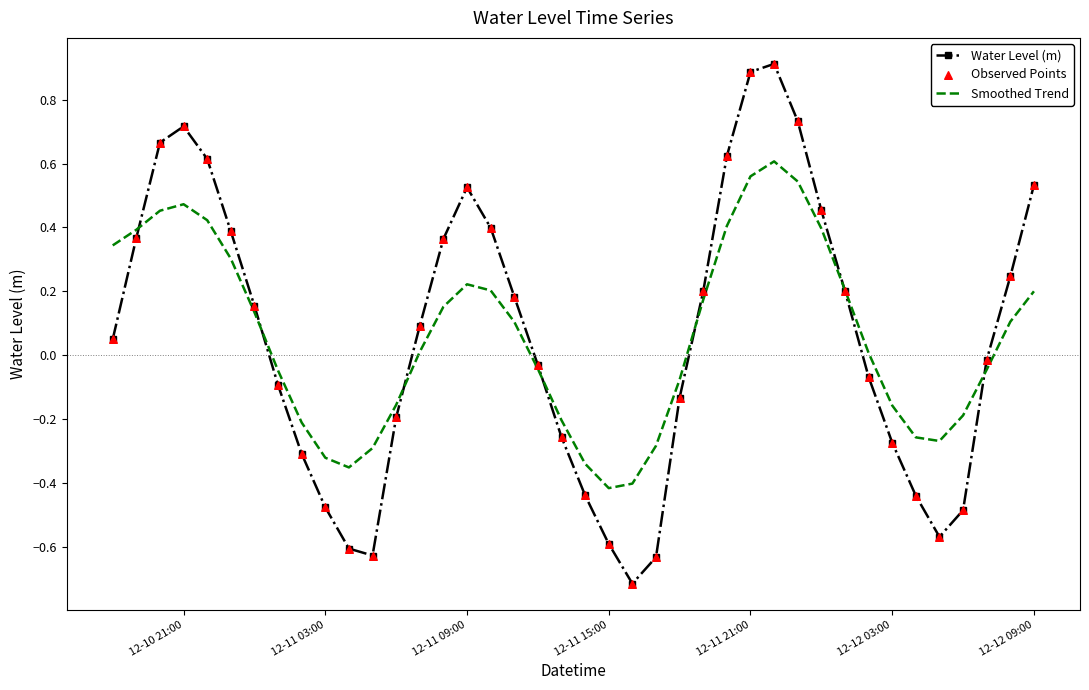

What is the minimum value for Water Level (m)?

-0.7